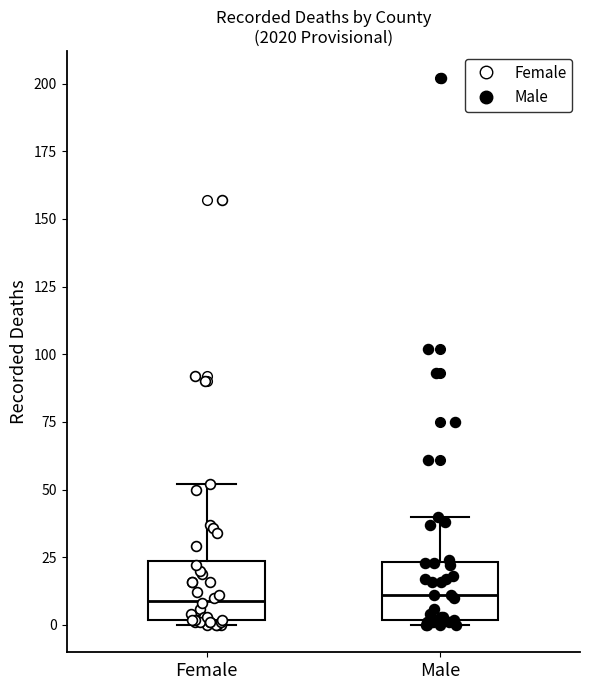

Reading left to right, transcribe this box plot: for each box, give where its median line is, the range the box spans, and where its two whiskers end, as read against the y-axis. The values are not printed on the chart, so give them approximately, as read against the axis.

Female: median 10, box 0 to 25, whiskers 0 (just below the box's lower edge) to 50
Male: median 10, box 0 to 25, whiskers 0 (just below the box's lower edge) to 40